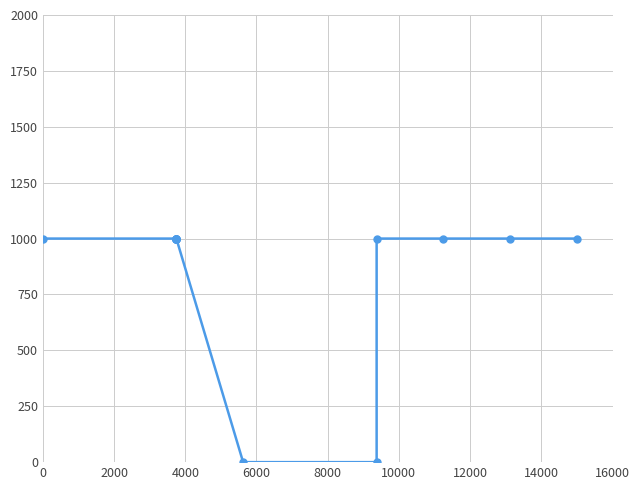

True or false: the data shows 1497 at 8000.

False